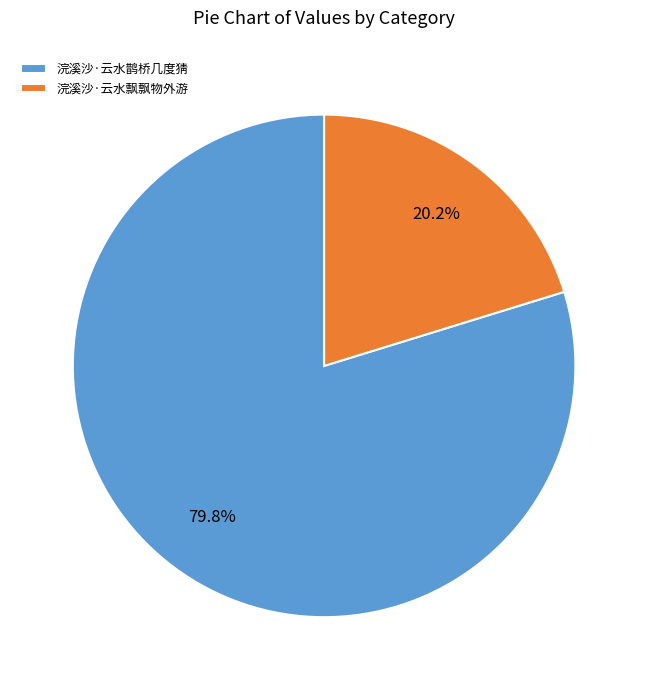

Count the number of slices in the pie.

2